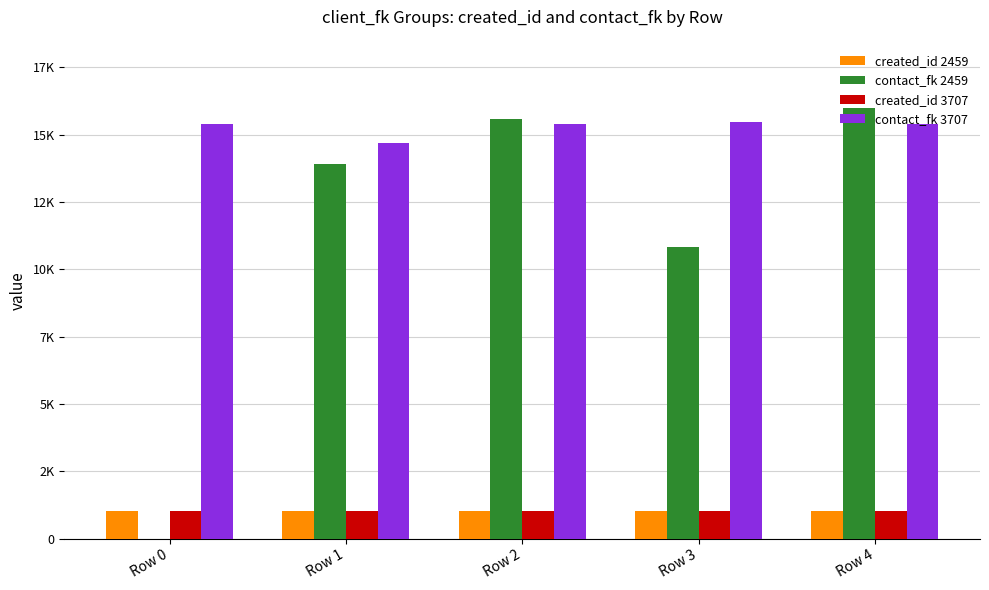

Reading right to left, transcribe all the data shown in this chart.

created_id 2459: 1015	1014	1013	1012	1011
contact_fk 2459: 15975	10824	15570	13906	0
created_id 3707: 1020	1019	1018	1017	1016
contact_fk 3707: 15389	15486	15390	14670	15391